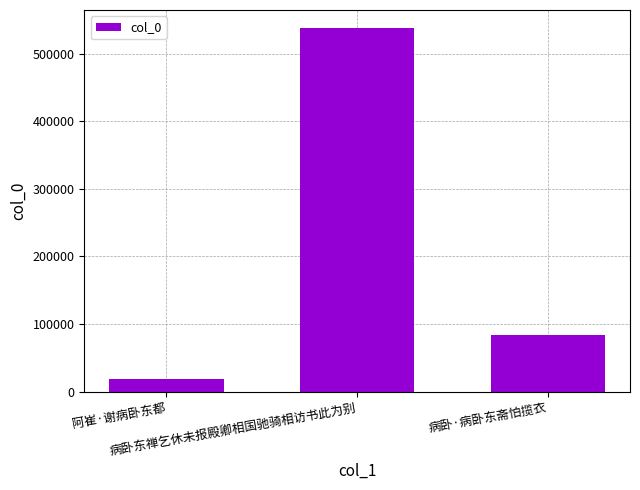

What is the smallest value displayed?

19029